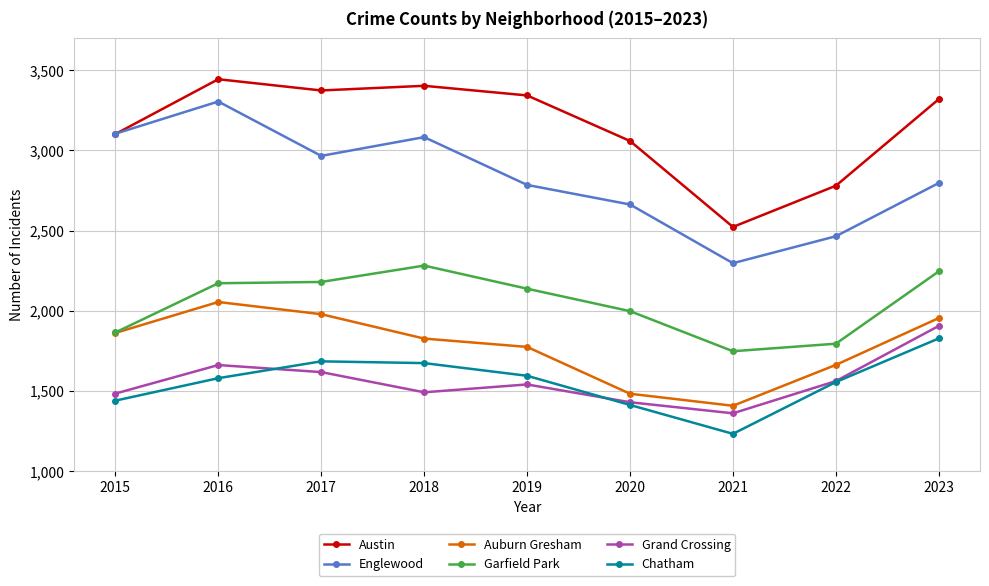

True or false: Englewood has a value of 2663 at 2020.

True